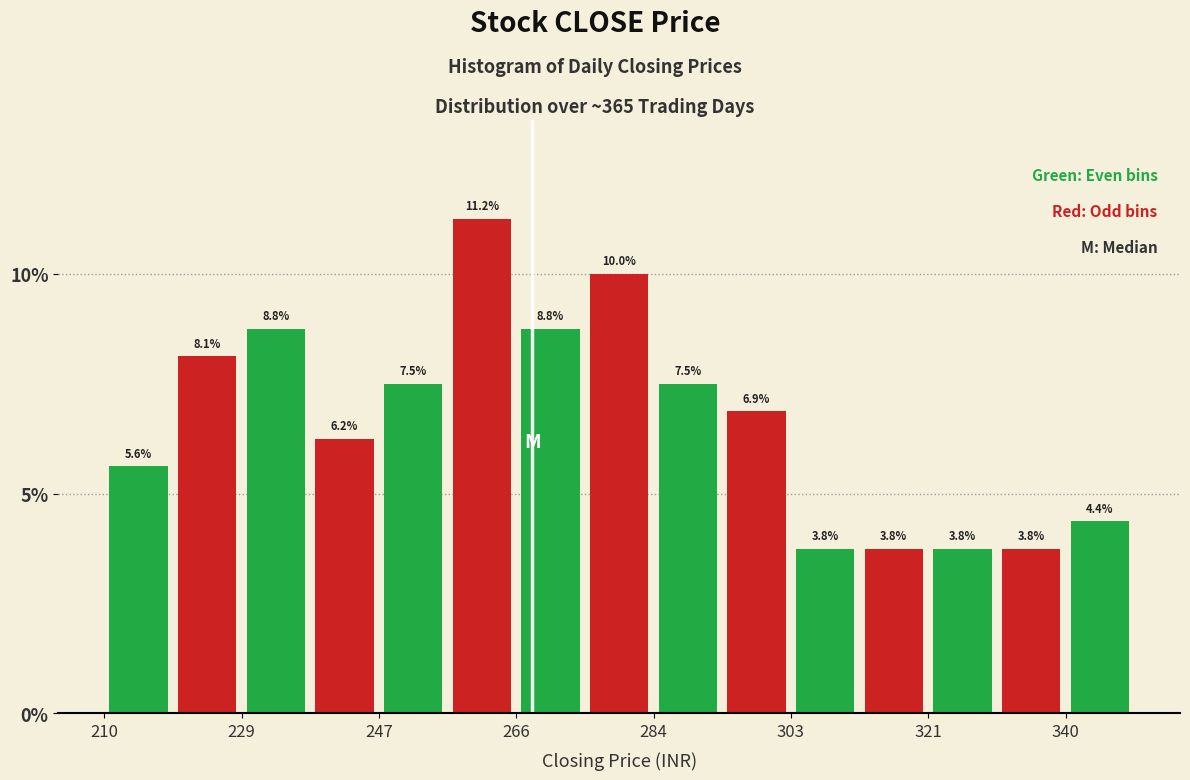

Which range on the x-axis has the tallest bar?

256 to 266